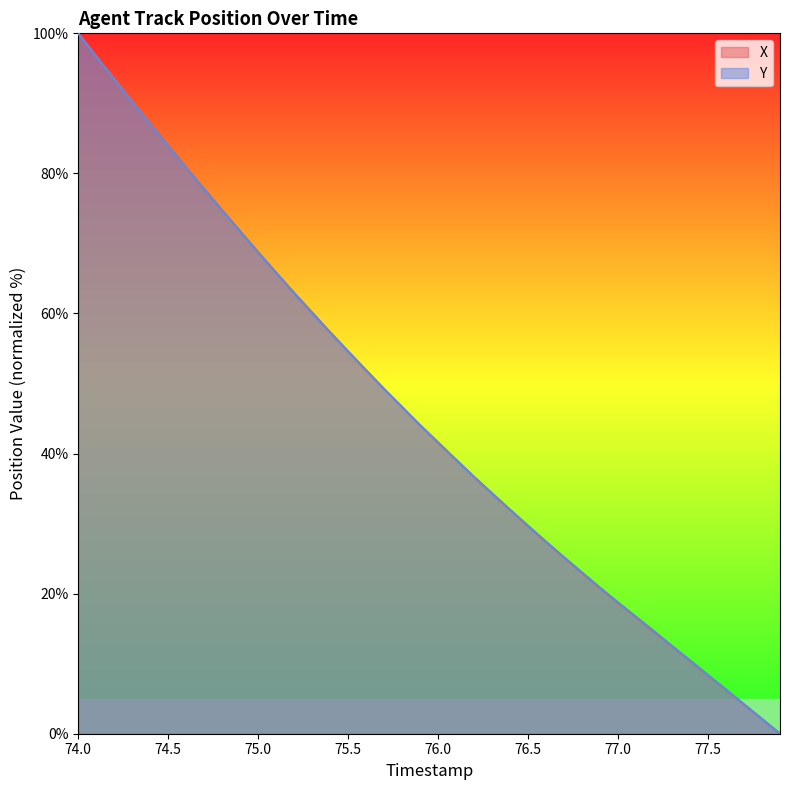

How many lines are shown in the chart?

2